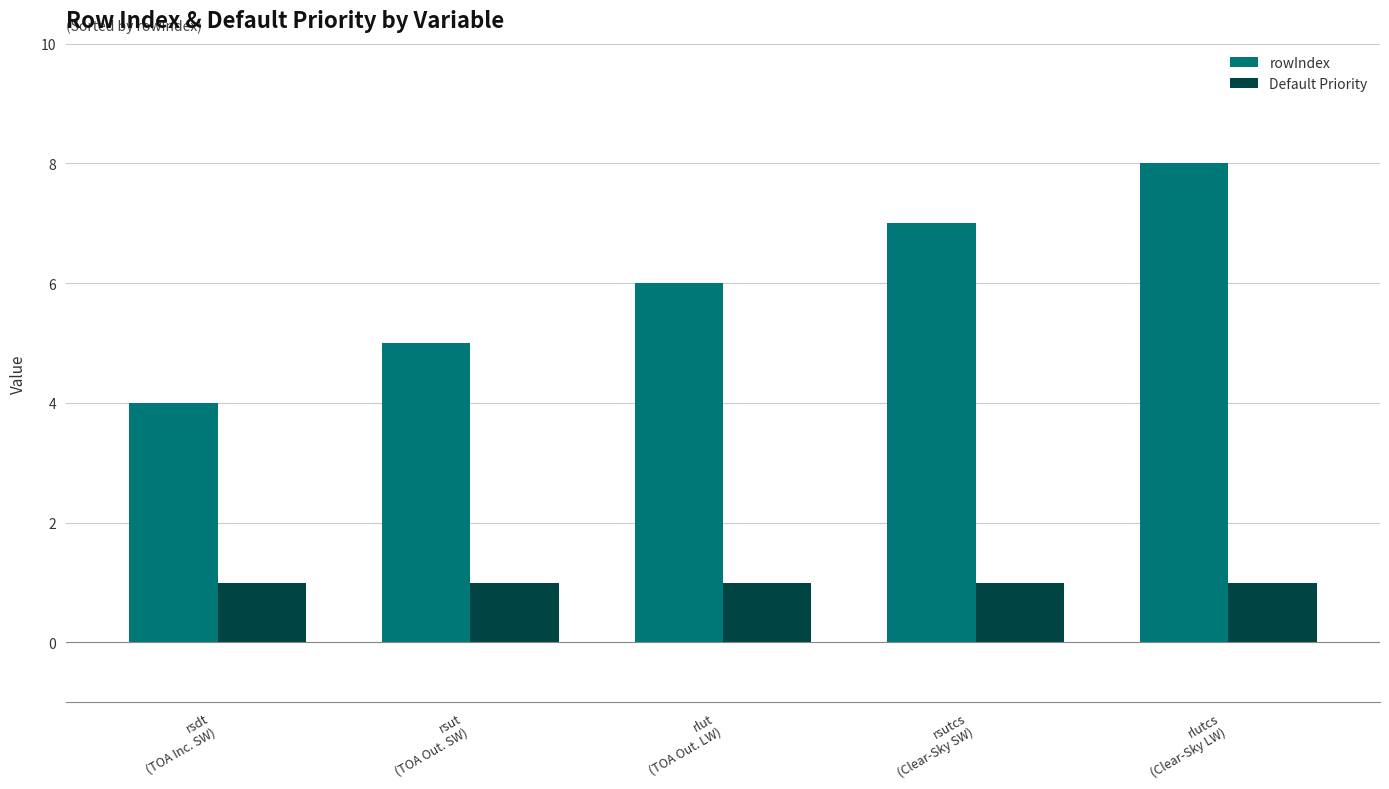

What is the difference between the highest and lowest values at rsutcs
(Clear-Sky SW)?

6